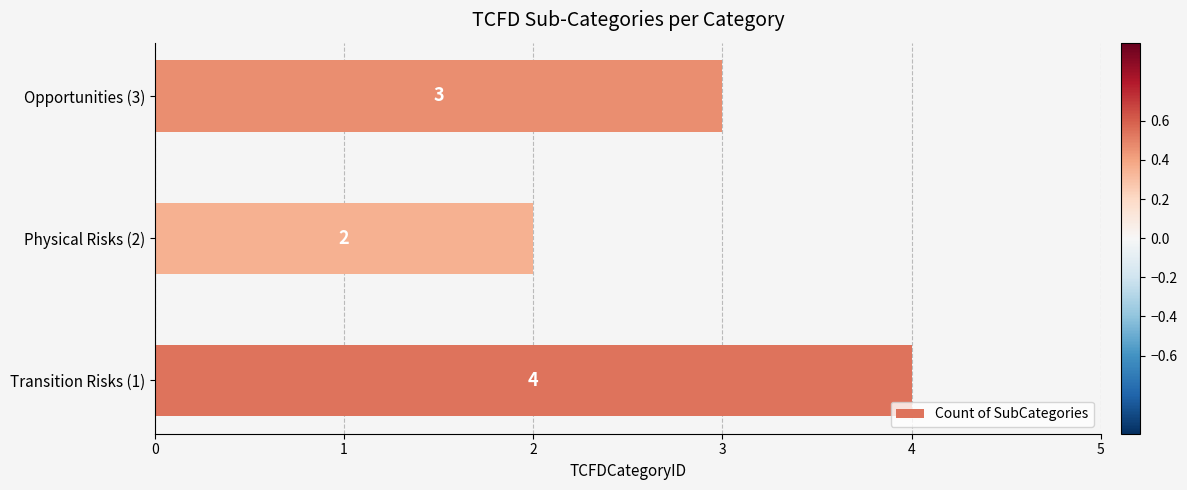

How many data points are less than 3?

1